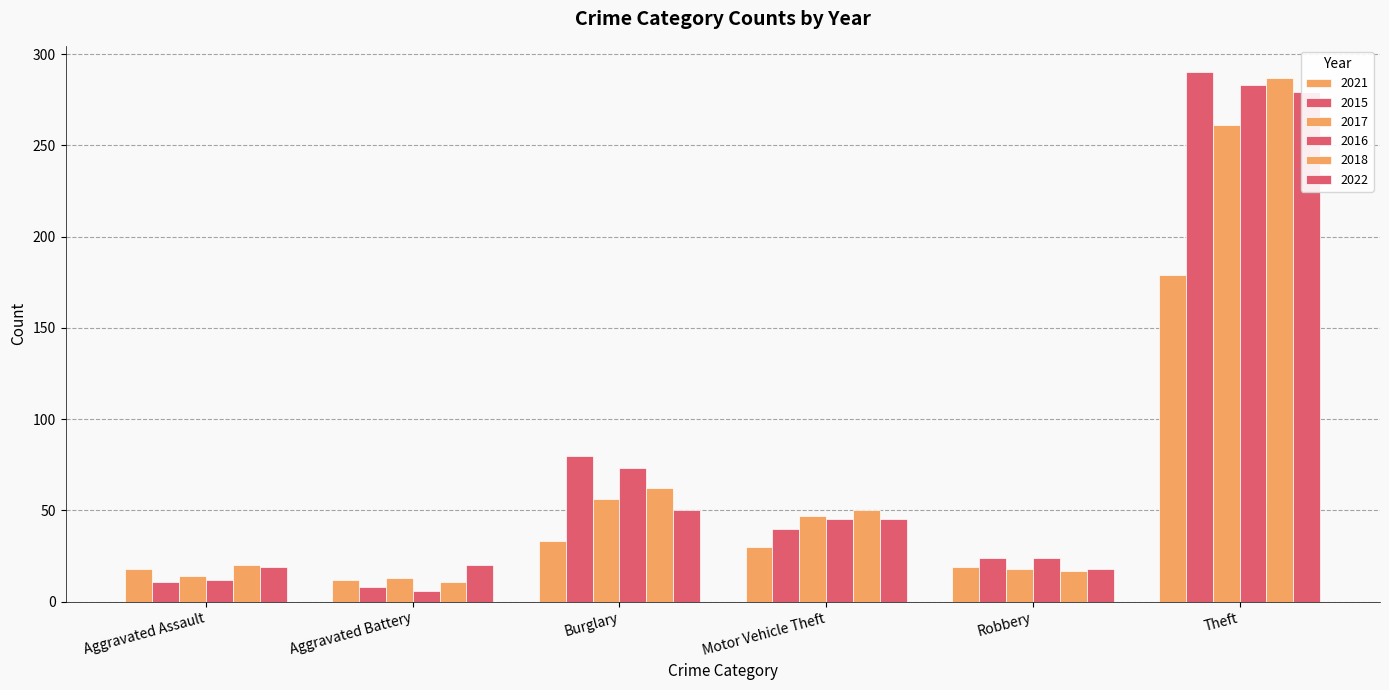

The value of 2016 at Aggravated Battery is 6. True or false?

True